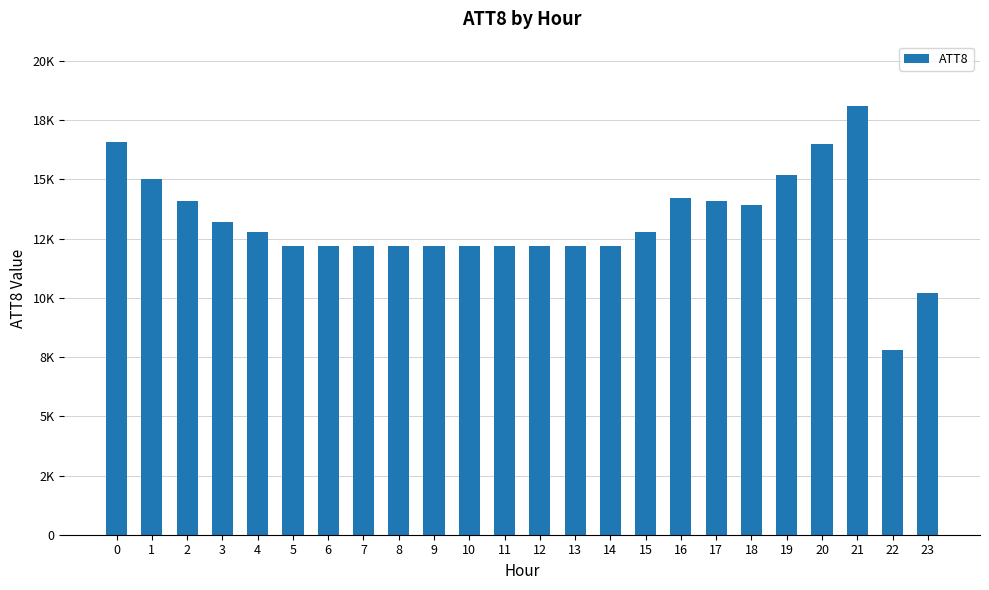

The chart shows a value of 7641 at 20. True or false?

False